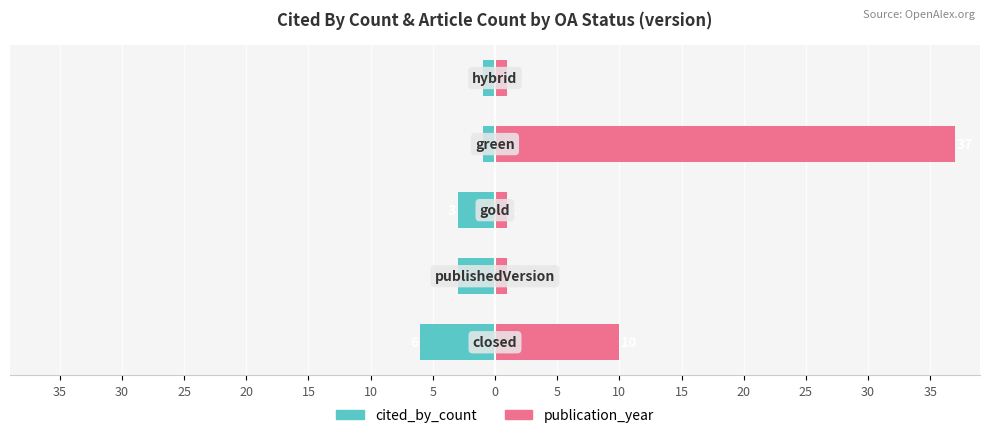

Are the bars horizontal?

Yes